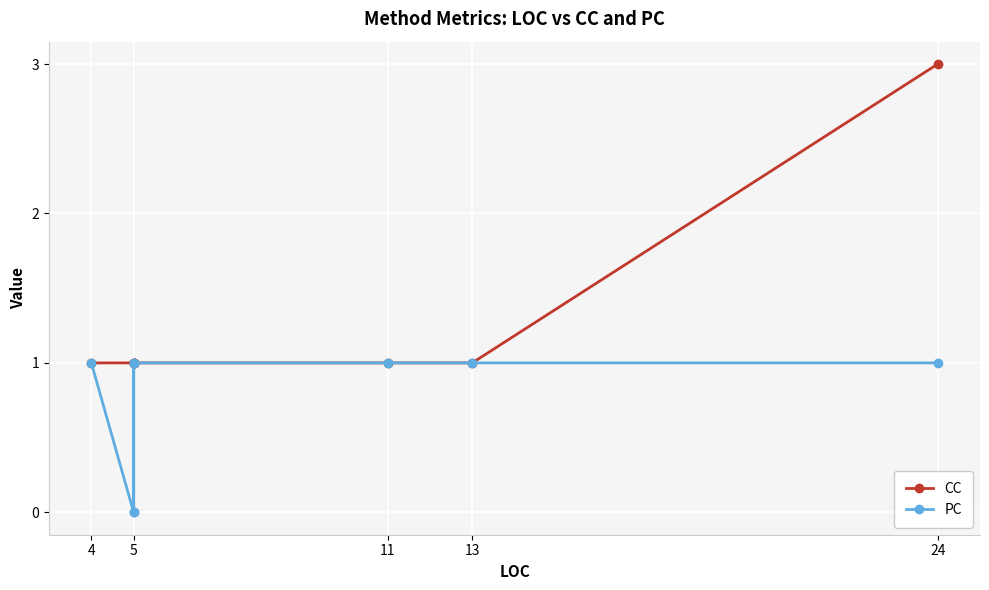

Is the value of PC at 5 greater than the value of CC at 5?

No